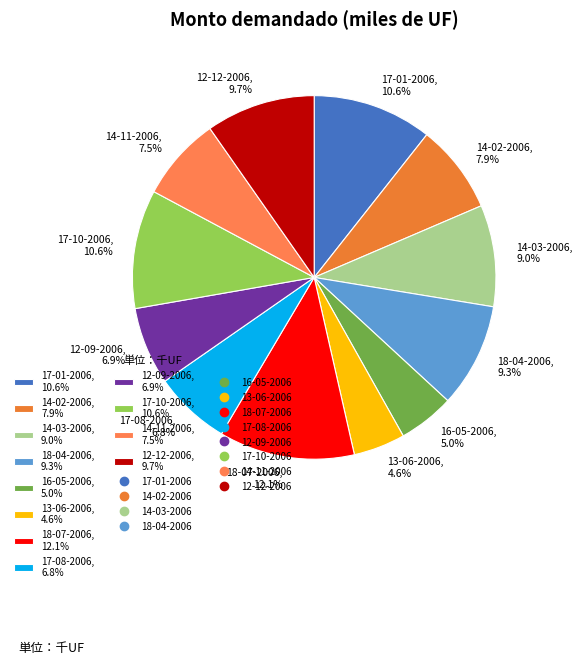

Count the number of slices in the pie.

12